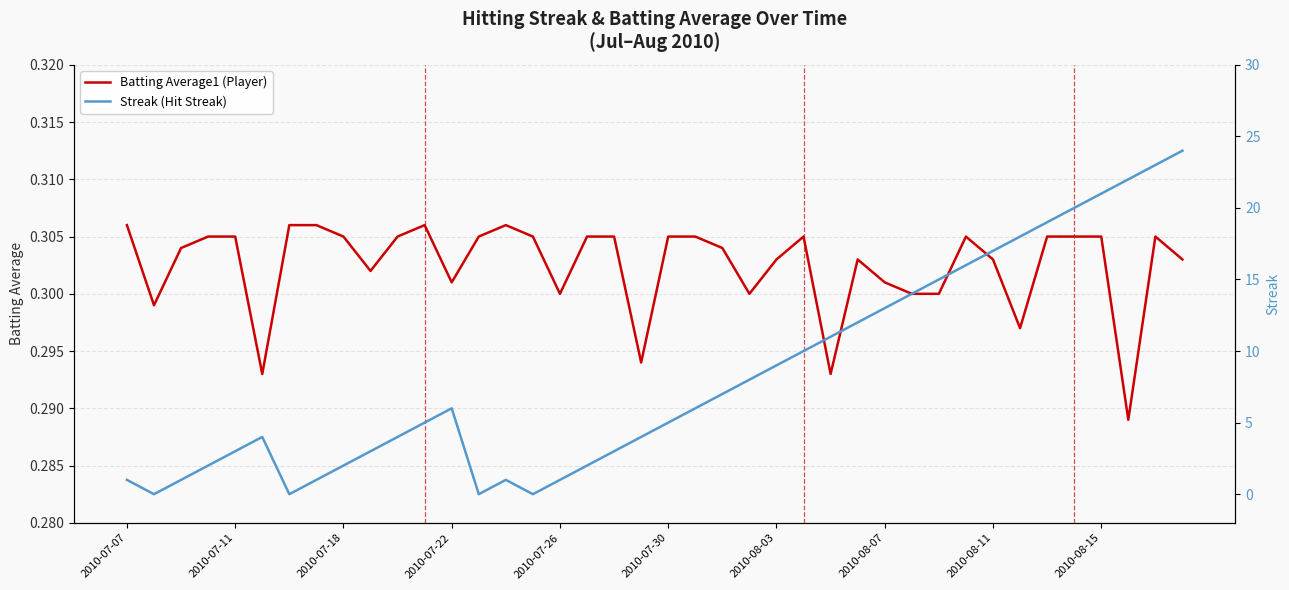

How many distinct data groups are displayed?

2